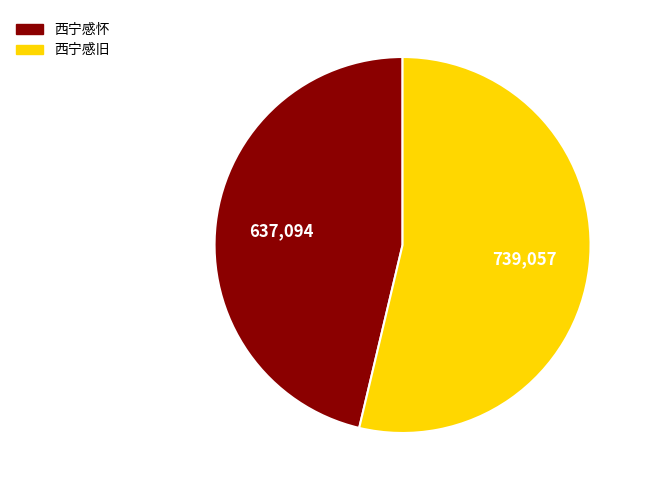

How many segments does this pie chart have?

2